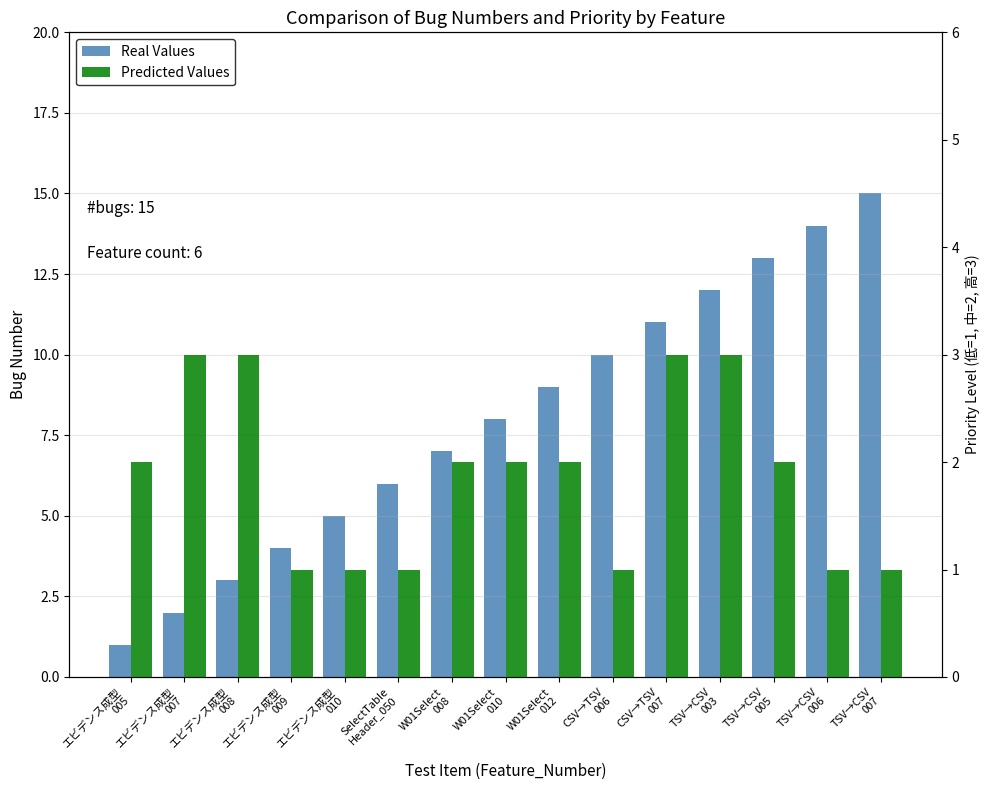

What is the maximum value for Predicted Values?

3